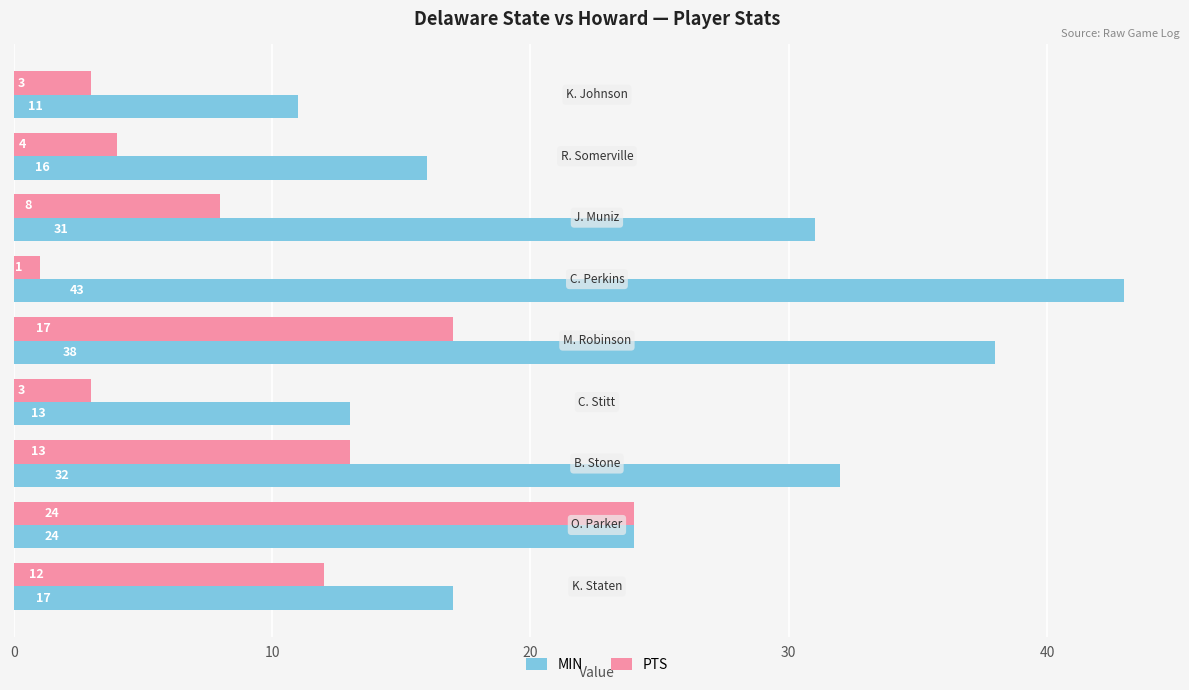

What is the difference between the second highest and minimum values in the PTS series?

16